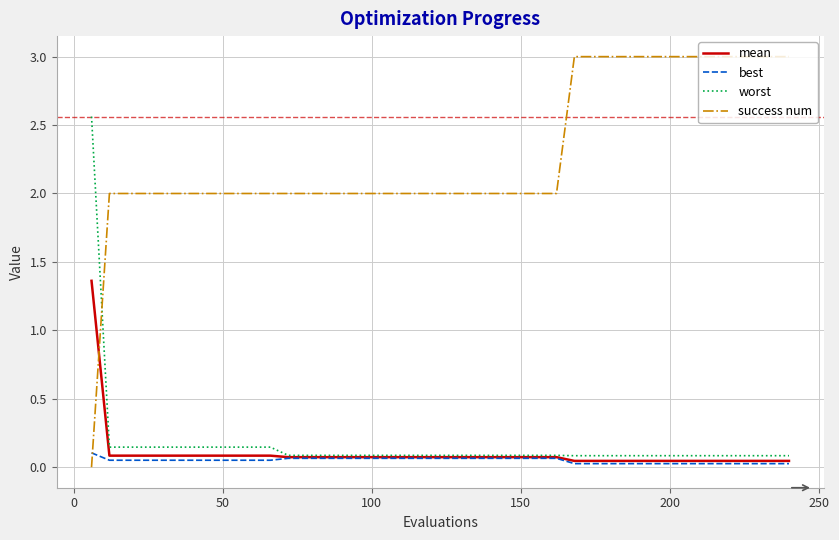

How many times do success num and best cross each other?

1